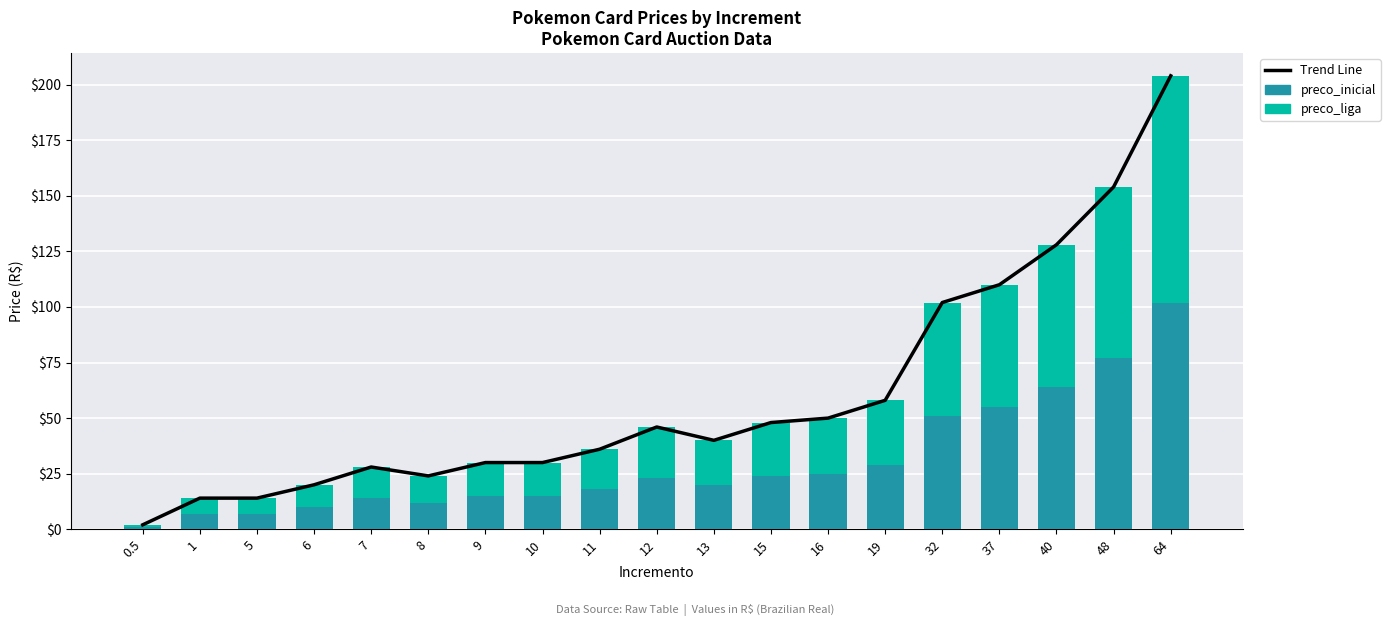

Reading left to right, list all the values displayed in this chart.

Trend Line: 0.5=2	1=14	5=14	6=20	7=28	8=24	9=30	10=30	11=36	12=46	13=40	15=48	16=50	19=58	32=102	37=110	40=128	48=154	64=204
preco_inicial: 0.5=1	1=7	5=7	6=10	7=14	8=12	9=15	10=15	11=18	12=23	13=20	15=24	16=25	19=29	32=51	37=55	40=64	48=77	64=102
preco_liga: 0.5=1	1=7	5=7	6=10	7=14	8=12	9=15	10=15	11=18	12=23	13=20	15=24	16=25	19=29	32=51	37=55	40=64	48=77	64=102